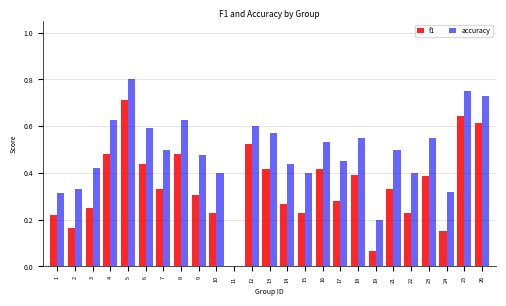

What is the sum of the f1 values at 21 and 12?

0.9